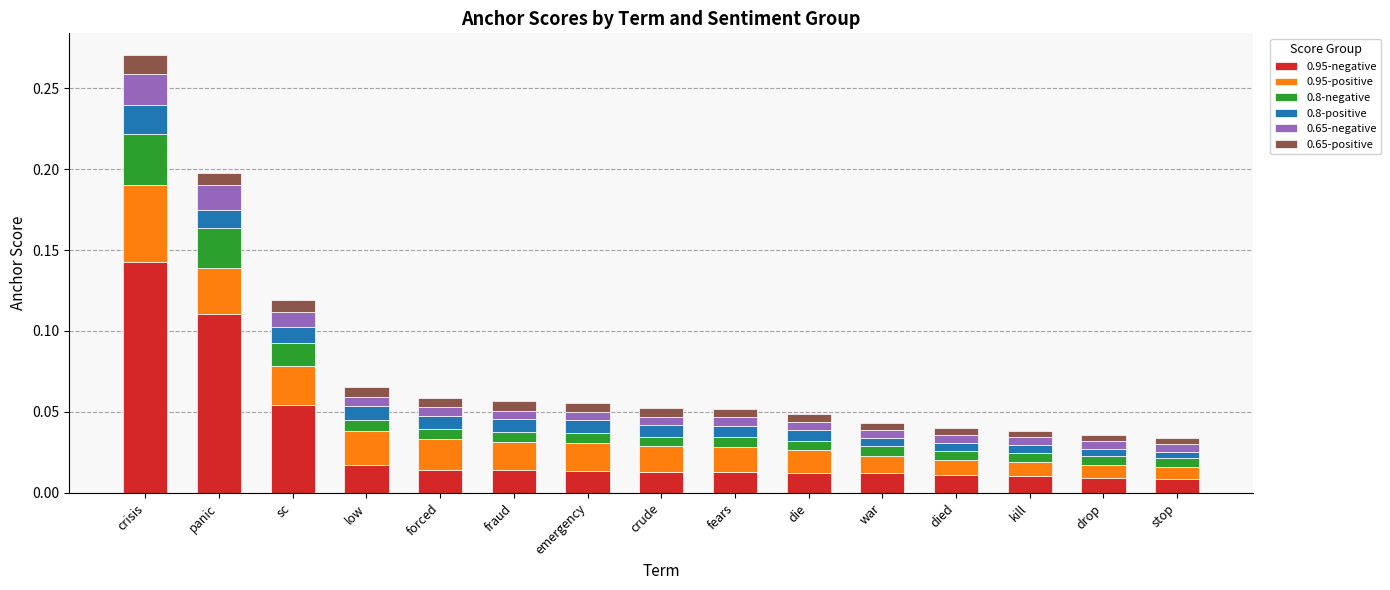

At which category is the sum across all series the highest?

crisis